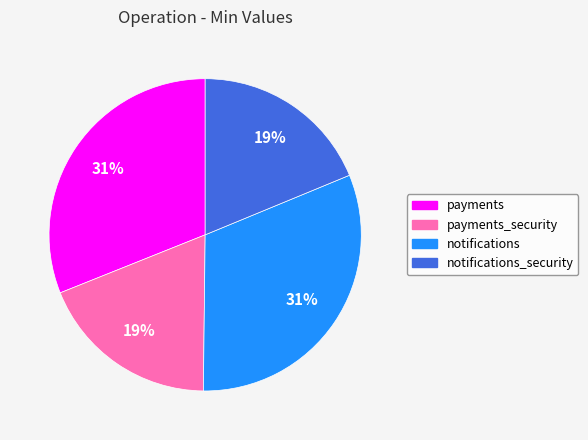

Between notifications and notifications_security, which is larger?

notifications